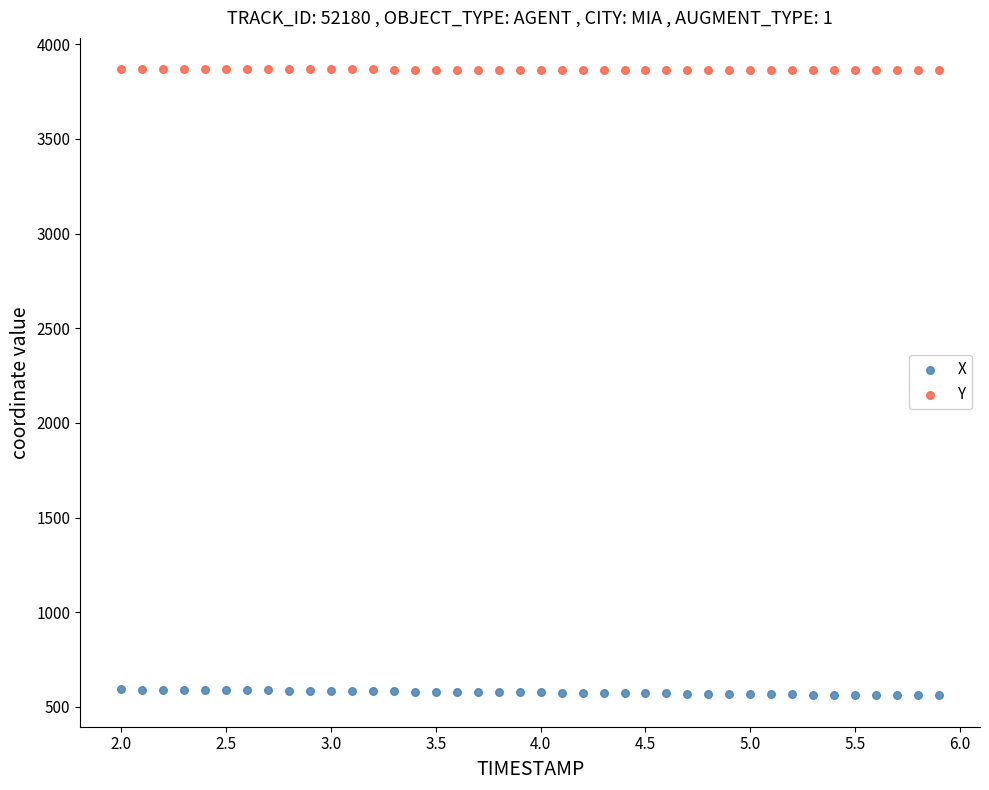

What are all the series names shown in the legend?

X, Y